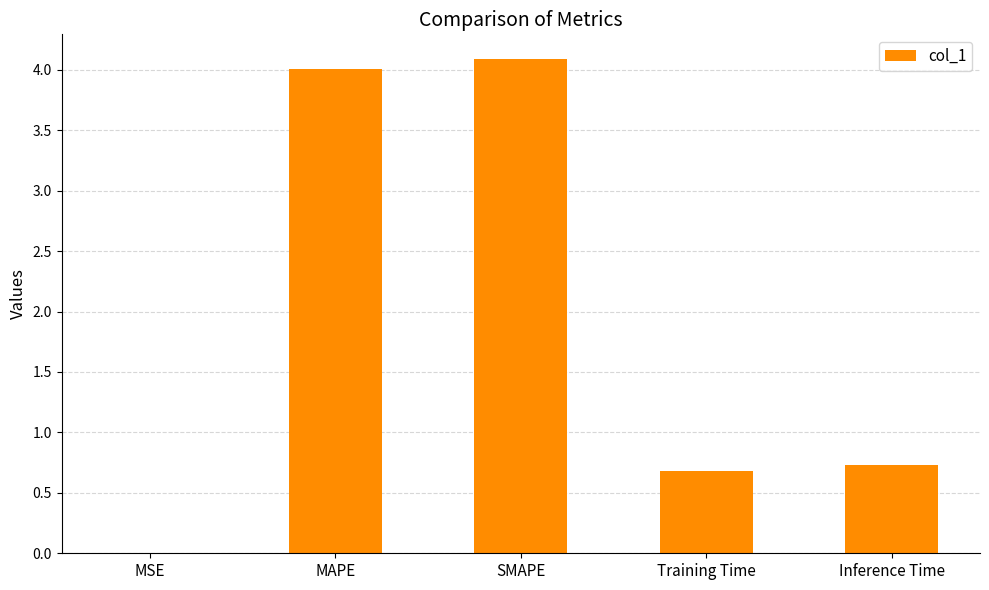

What is the maximum value shown in the chart?

4.1